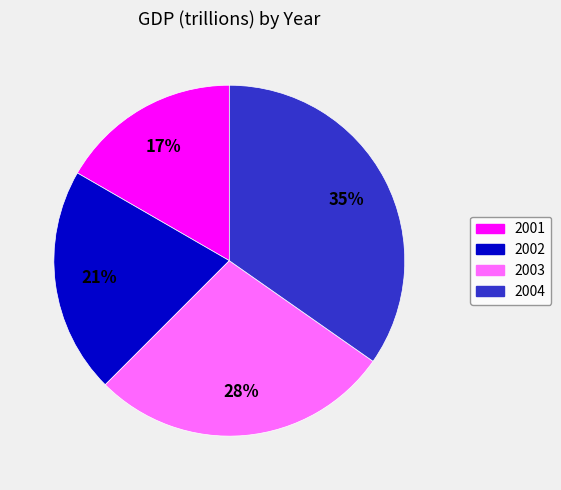

Which category has the smallest portion of the pie?

2001